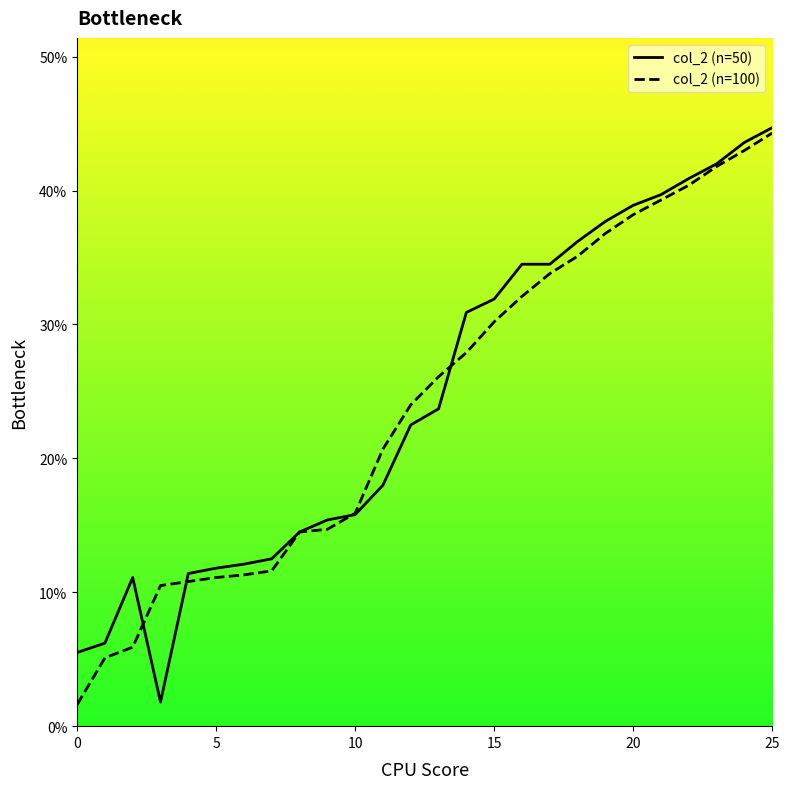

What is the label of the 20th point from the left?

19